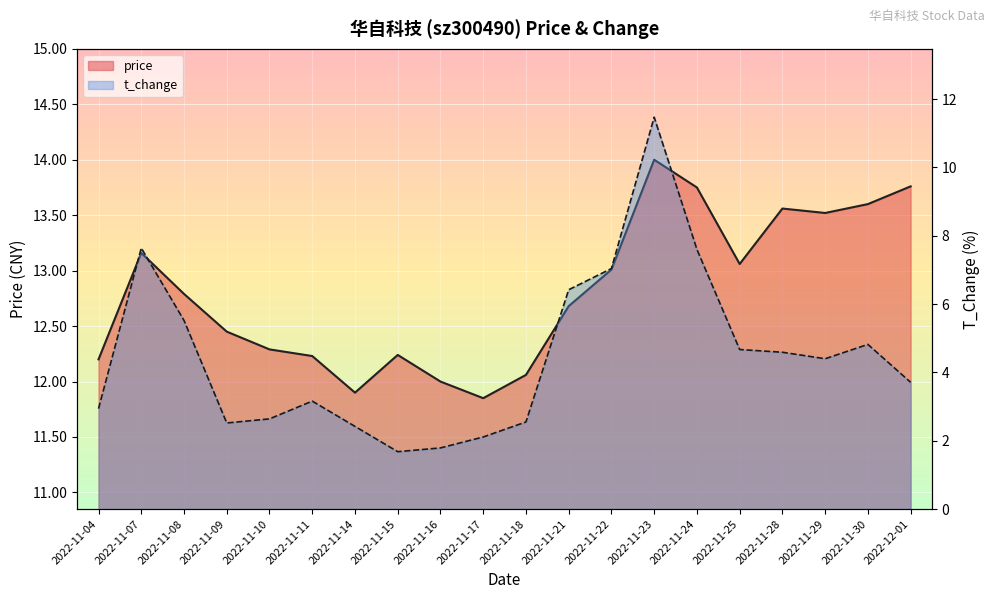

At which category does price reach its first local peak?

2022-11-07